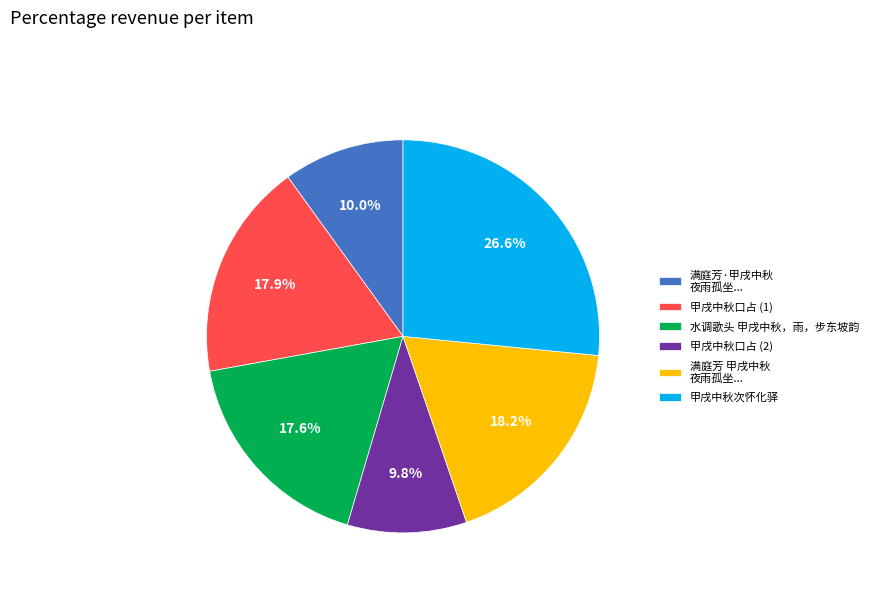

Is the sum of 满庭芳·甲戌中秋 夜雨孤坐... and 甲戌中秋口占 (2) greater than half?

No